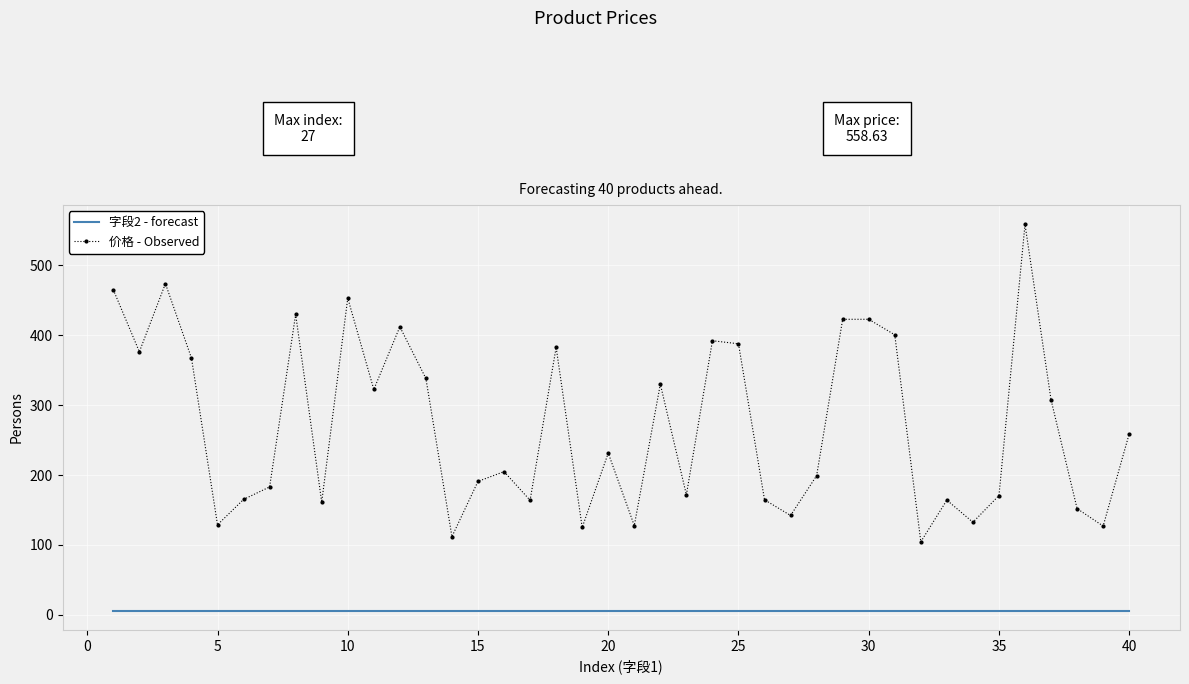

Which series has the largest total across all categories?

价格 - Observed